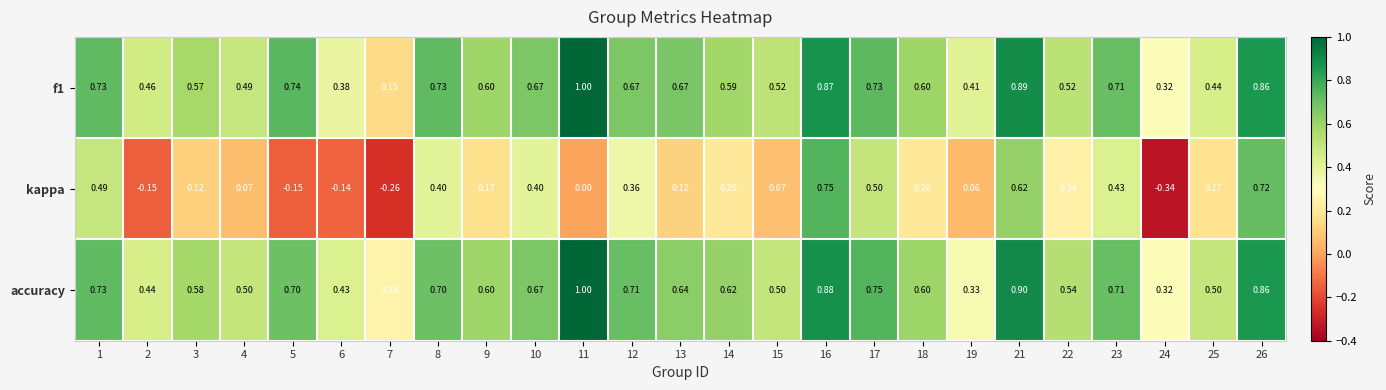

Which series has the largest total across all categories?

accuracy